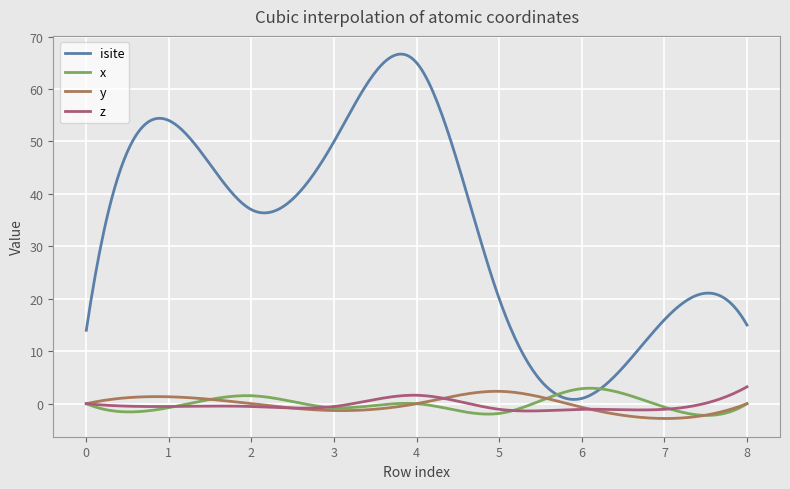

Which series has the largest total across all categories?

isite